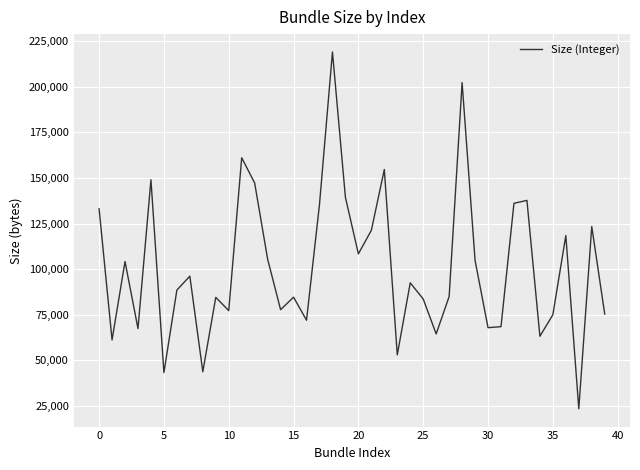

What is the smallest value displayed?

23465